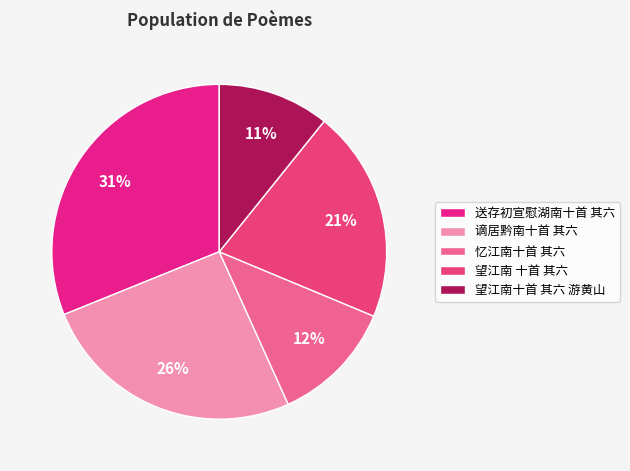

To the nearest percent, what is the combined percentage of 望江南 十首 其六 and 谪居黔南十首 其六?

46%